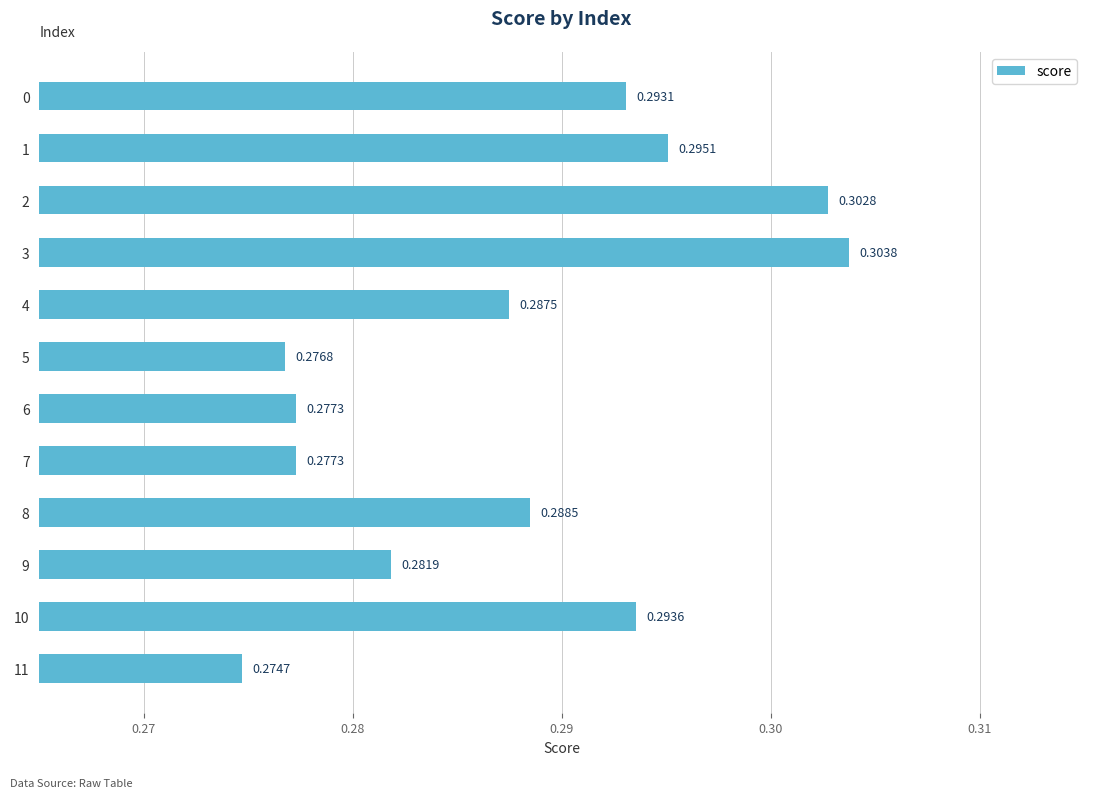

What is the sum of all values?

3.5